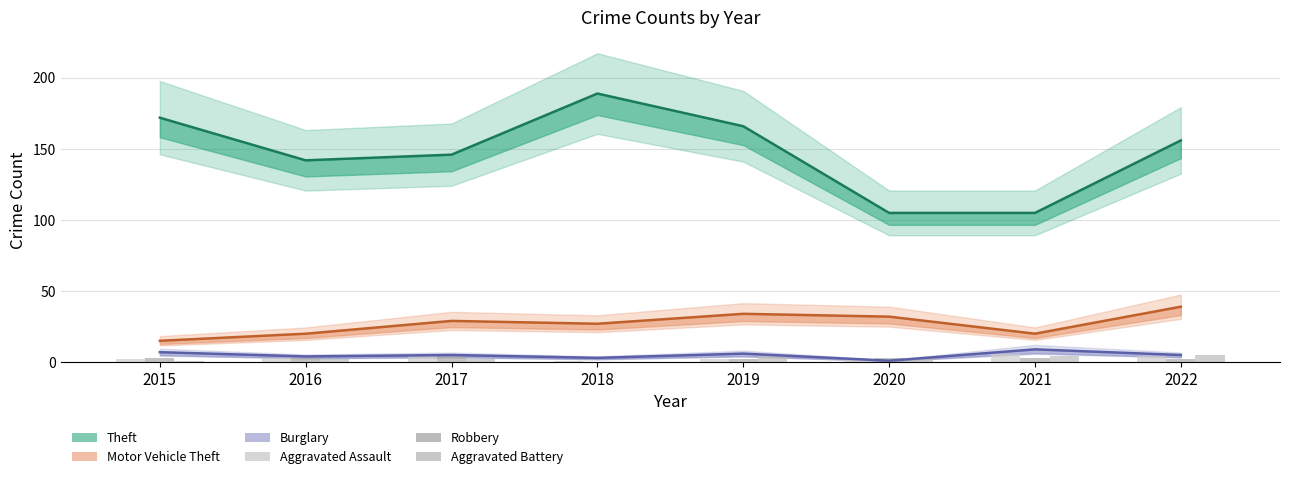

How many data points does each series have?

8